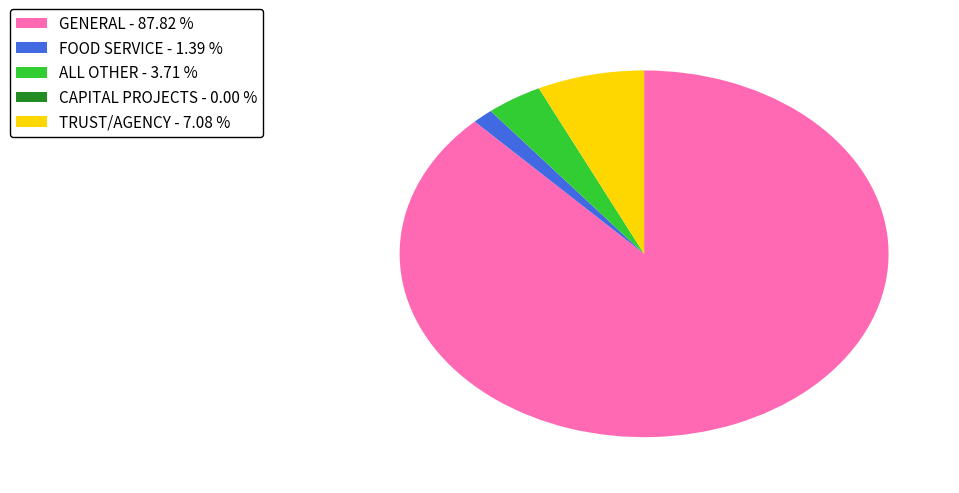

Is there a majority slice in this chart?

Yes